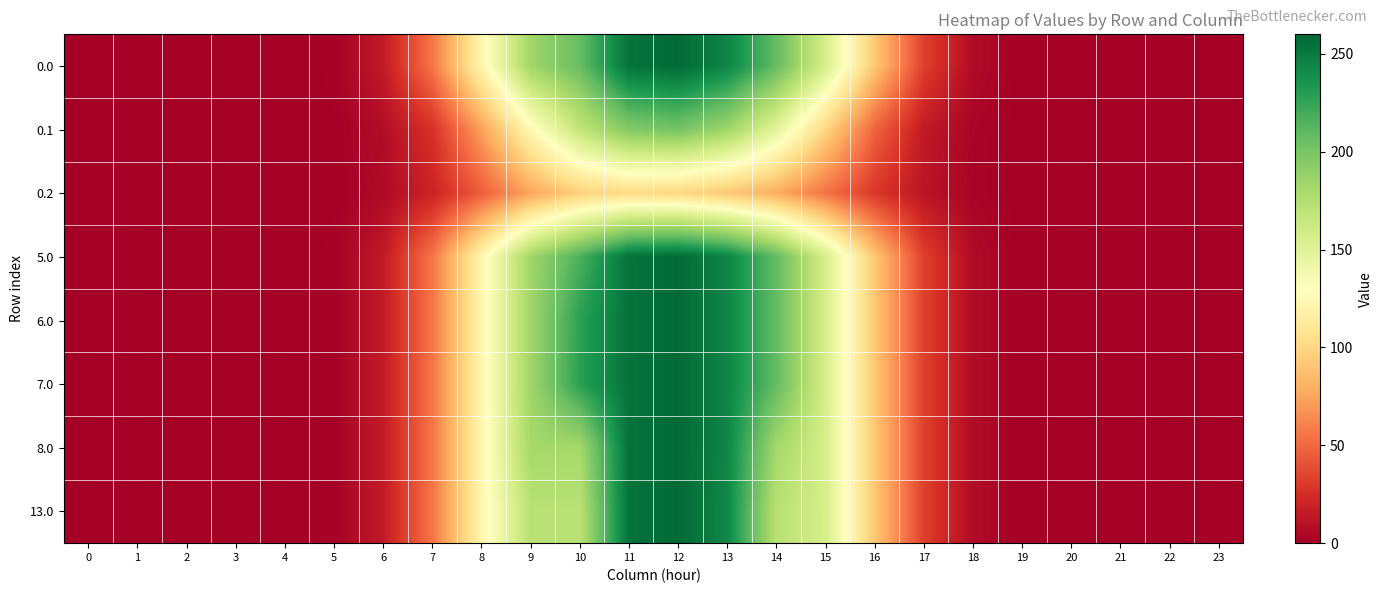

What is the total value across all series at 12?

1850.1